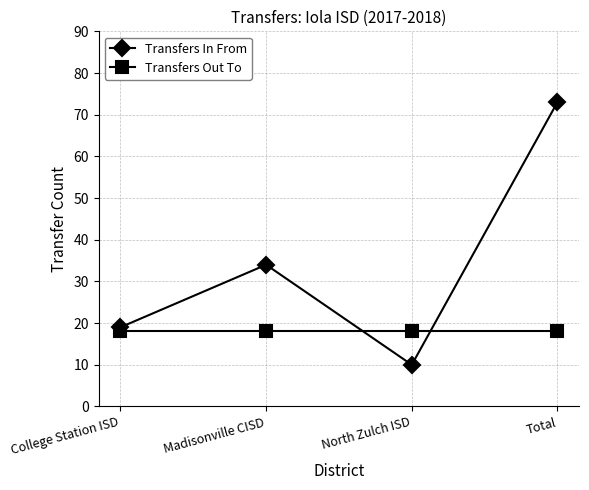

The Transfers In From series shows 101 at Total. True or false?

False